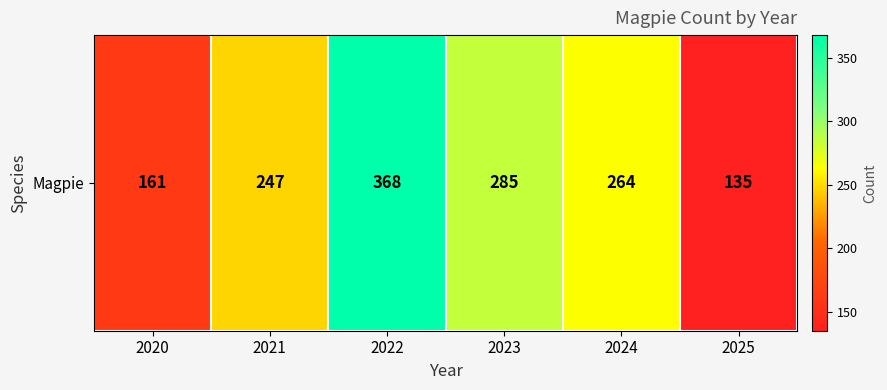

The value at 2023 is 285. True or false?

True